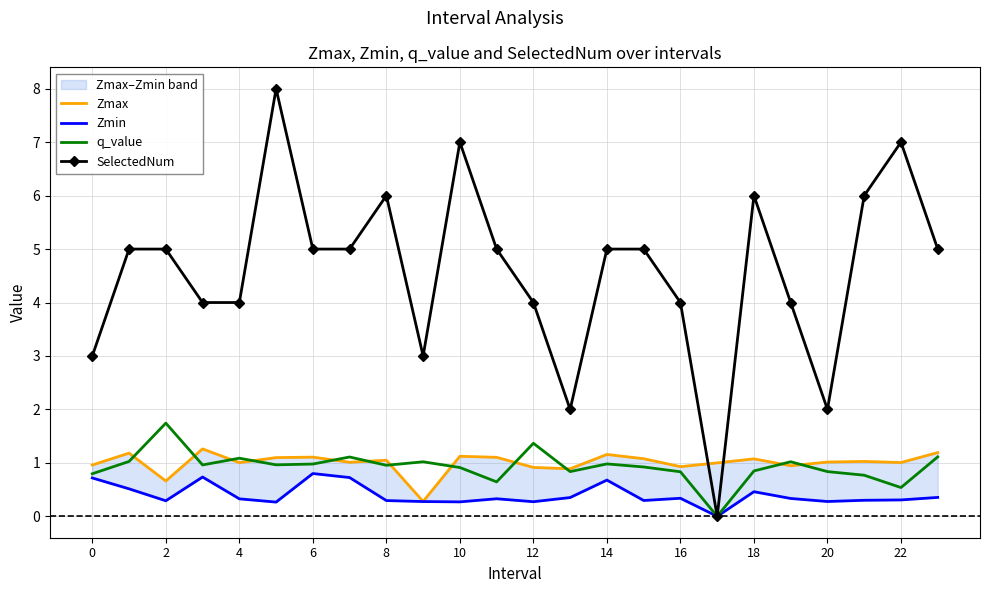

How many lines are shown in the chart?

4